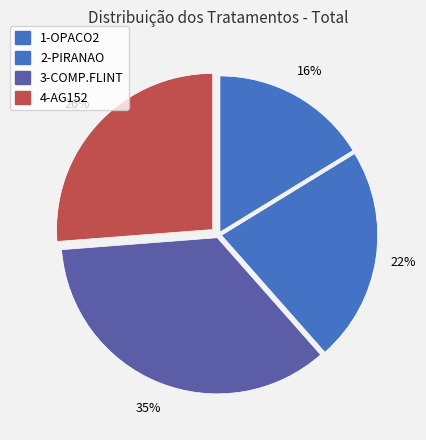

Approximately how many times larger is the value at 1-OPACO2 compared to 4-AG152?

0.6